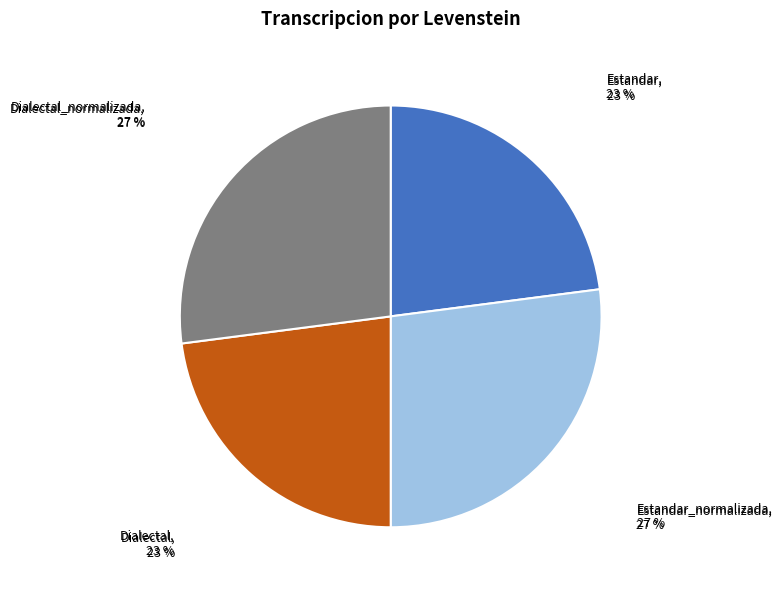

Count the number of slices in the pie.

4